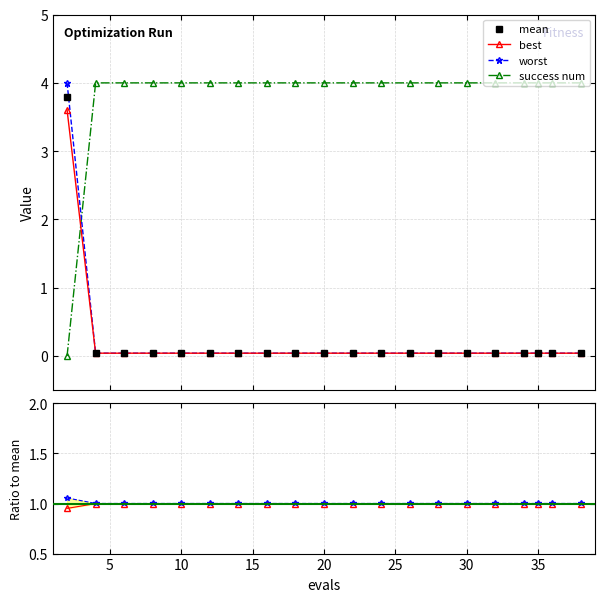

What is the highest value of the success num series?

4.0